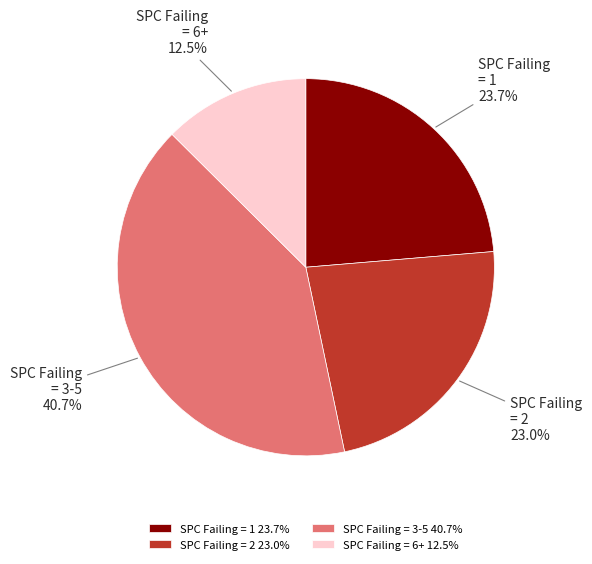

Does SPC Failing = 2 represent more than half of the total?

No